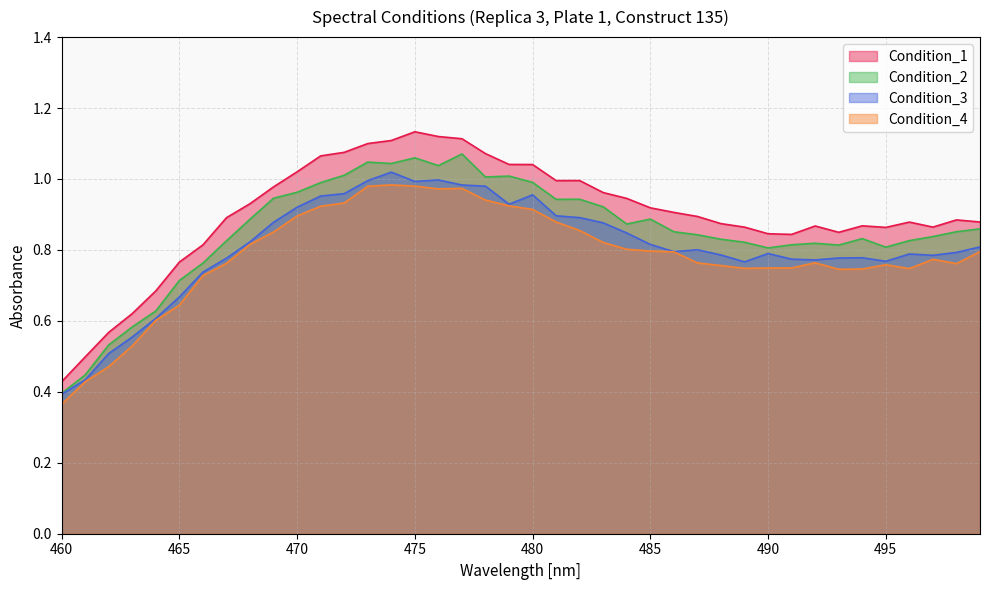

List the labels in order of Condition_3 value, smallest first.

460, 461, 462, 463, 464, 465, 466, 489, 495, 492, 491, 467, 493, 494, 497, 488, 496, 490, 498, 486, 487, 499, 485, 468, 484, 483, 469, 482, 481, 470, 479, 471, 480, 472, 478, 477, 475, 473, 476, 474